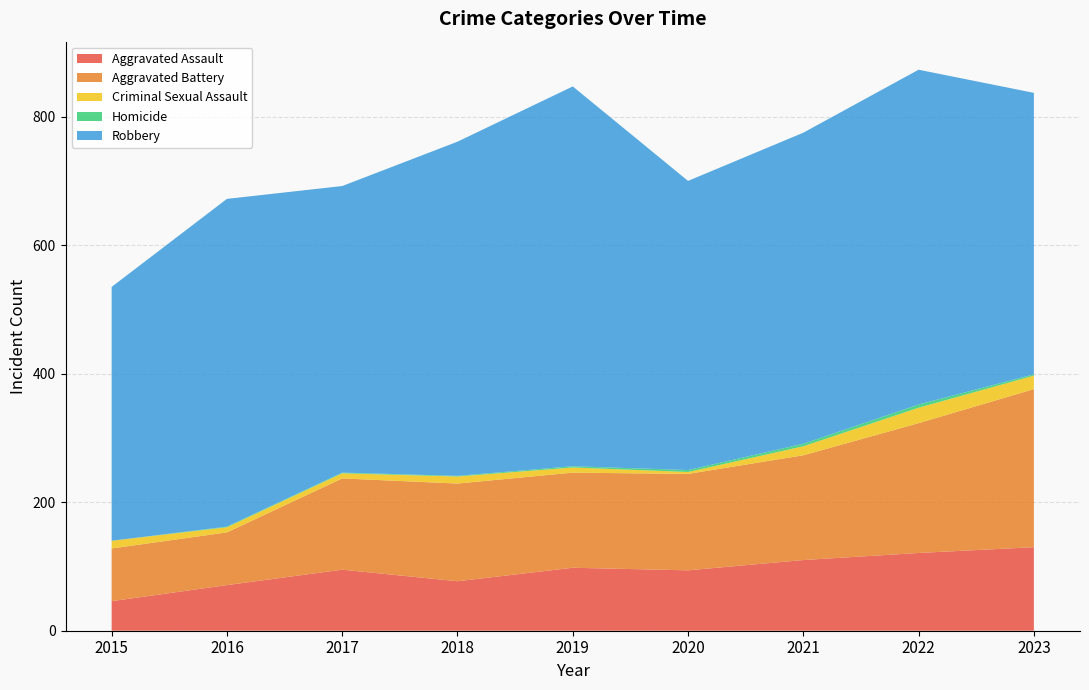

Reading right to left, list all the values displayed in this chart.

Aggravated Assault: 130	121	110	94	98	77	95	71	46
Aggravated Battery: 246	202	163	150	148	152	142	82	82
Criminal Sexual Assault: 21	24	14	3	8	11	8	8	12
Homicide: 2	5	4	3	2	1	1	1	0
Robbery: 438	521	484	450	591	520	446	510	395